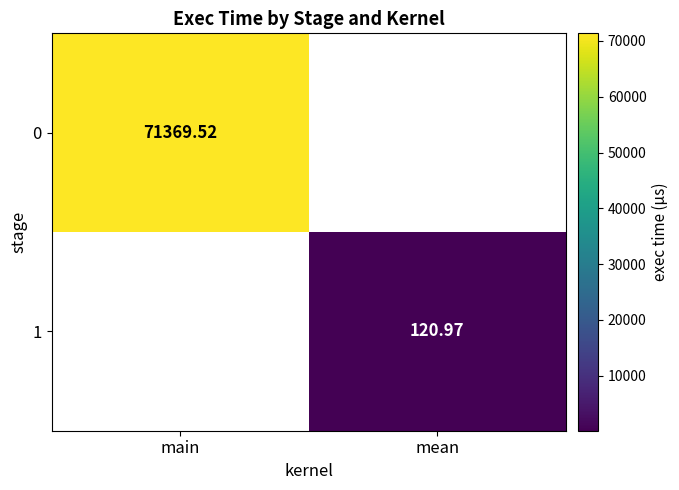

How many data points in 1 are above 120?

1